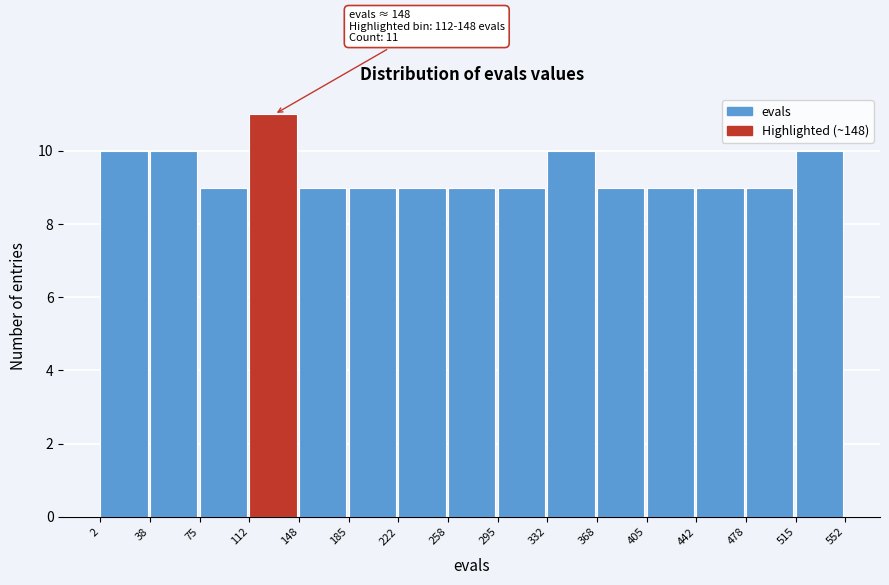

Over which range of the x-axis is the bar tallest?

112 to 148